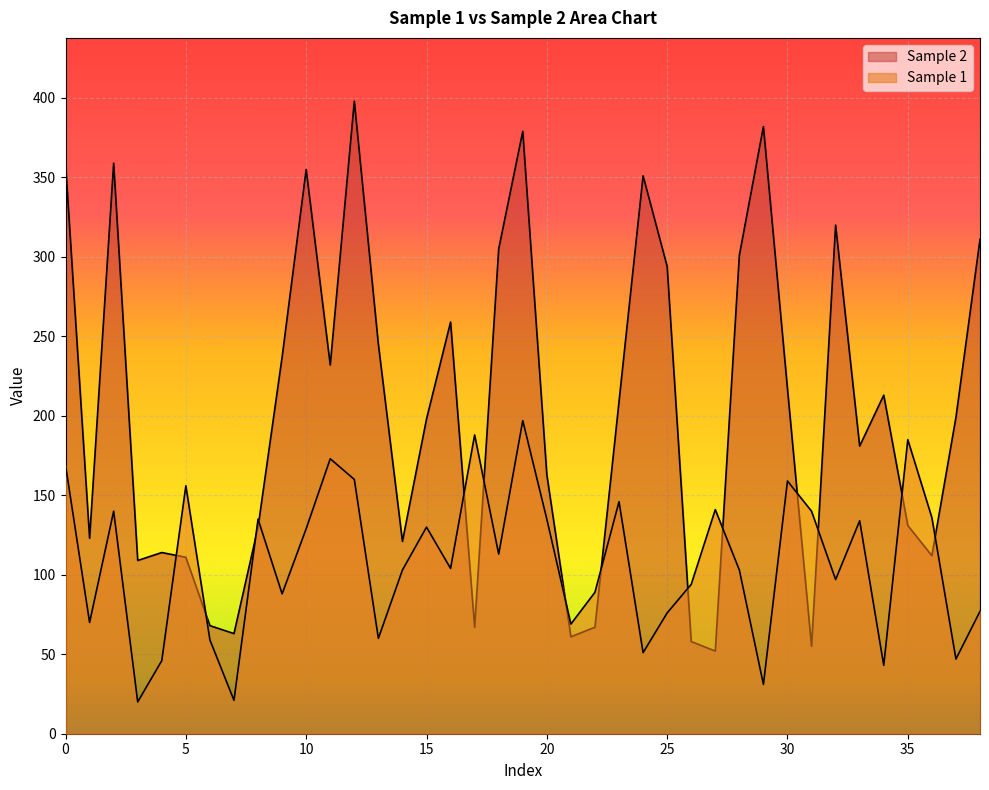

At which label is Sample 2 closest to 225?

11